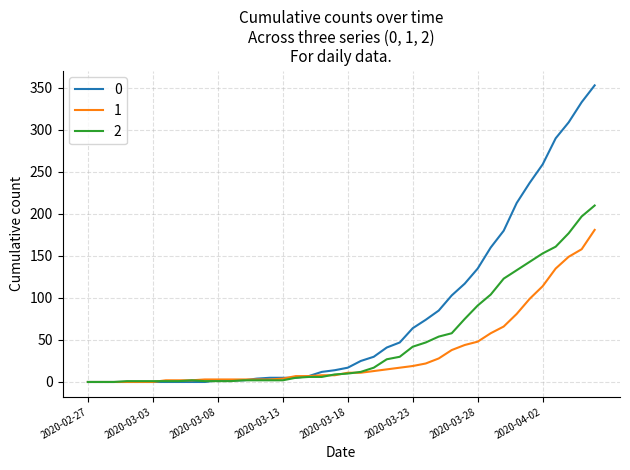

Rank the series by their average value, from lowest to highest.

1, 2, 0